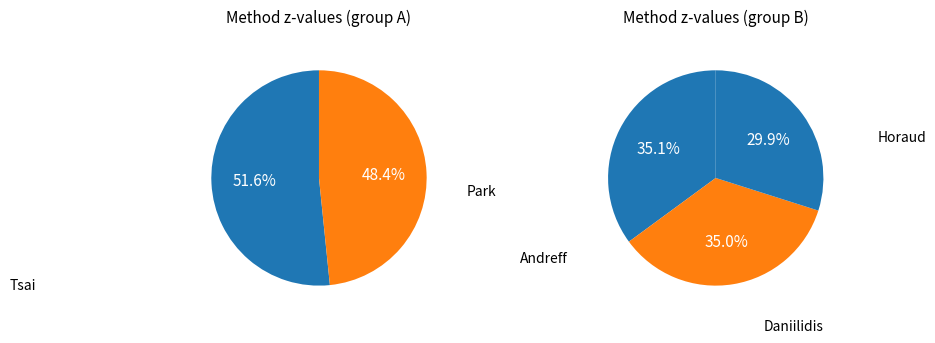

Which category has the biggest portion of the pie?

Tsai